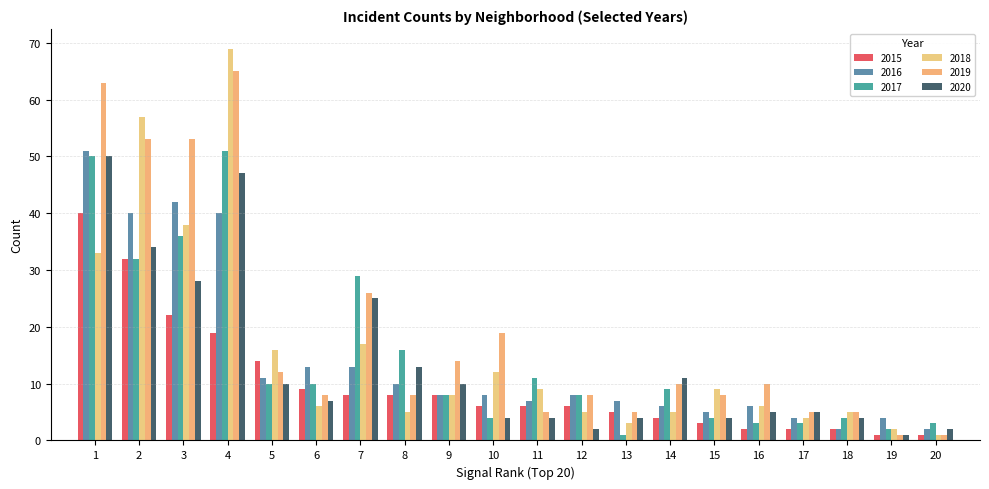

Count the number of data series in this chart.

6